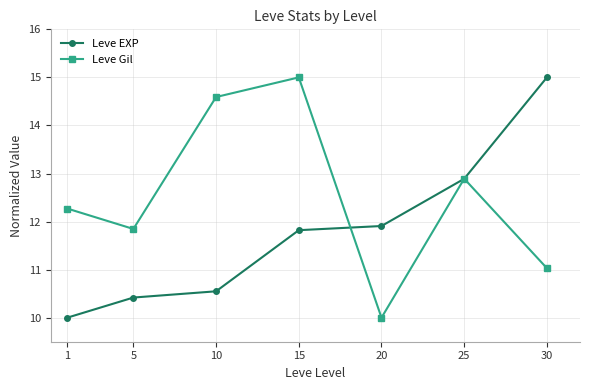

Rank the series by their average value, from lowest to highest.

Leve EXP, Leve Gil